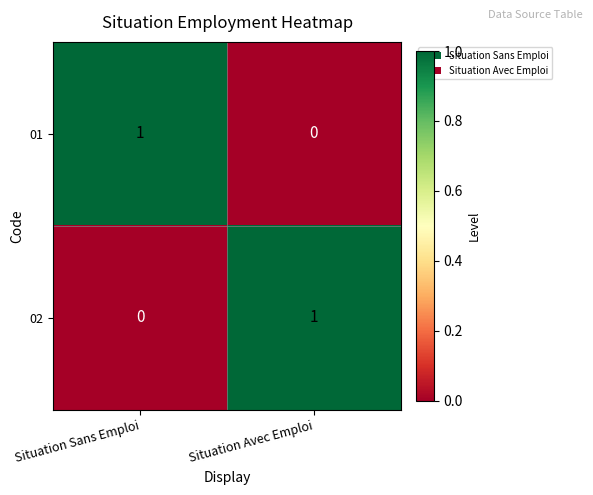

List the labels in order of 02 value, smallest first.

Situation Sans Emploi, Situation Avec Emploi